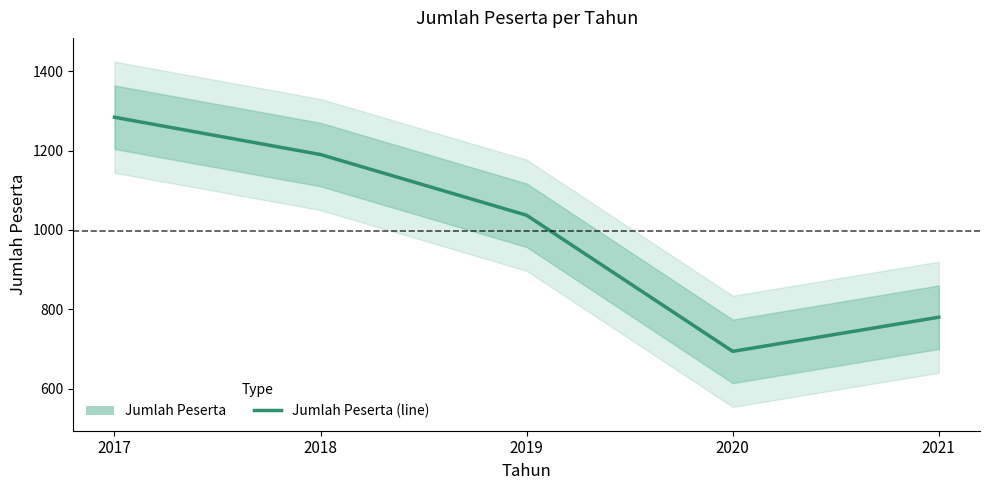

How many data points are above 1037?

2